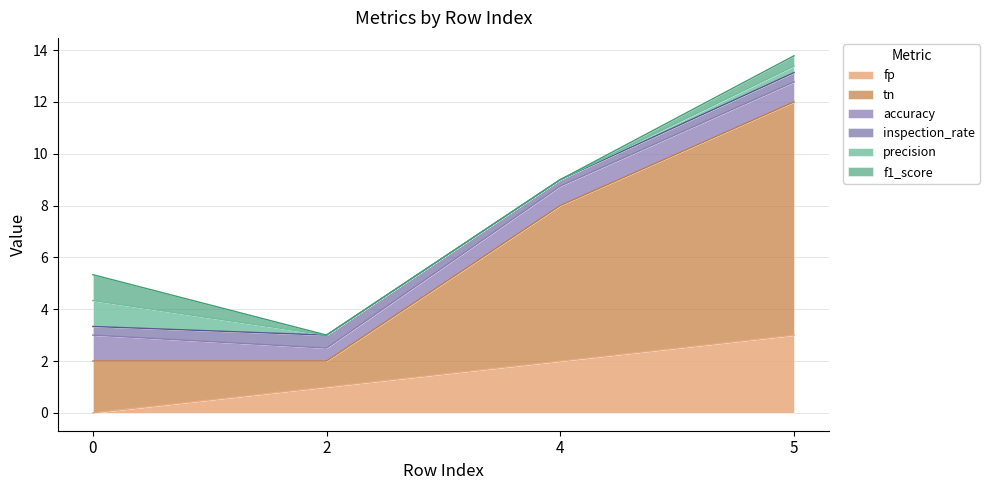

How many data points does each series have?

4